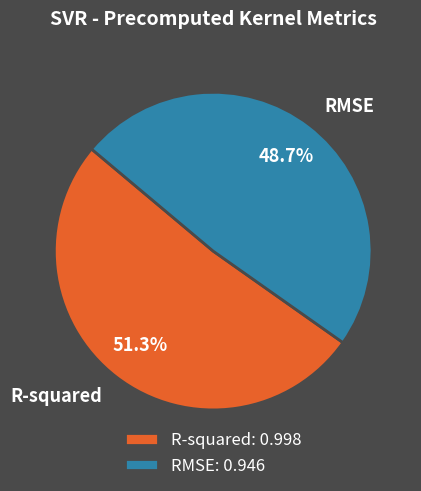

What is the smallest slice in the pie chart?

RMSE